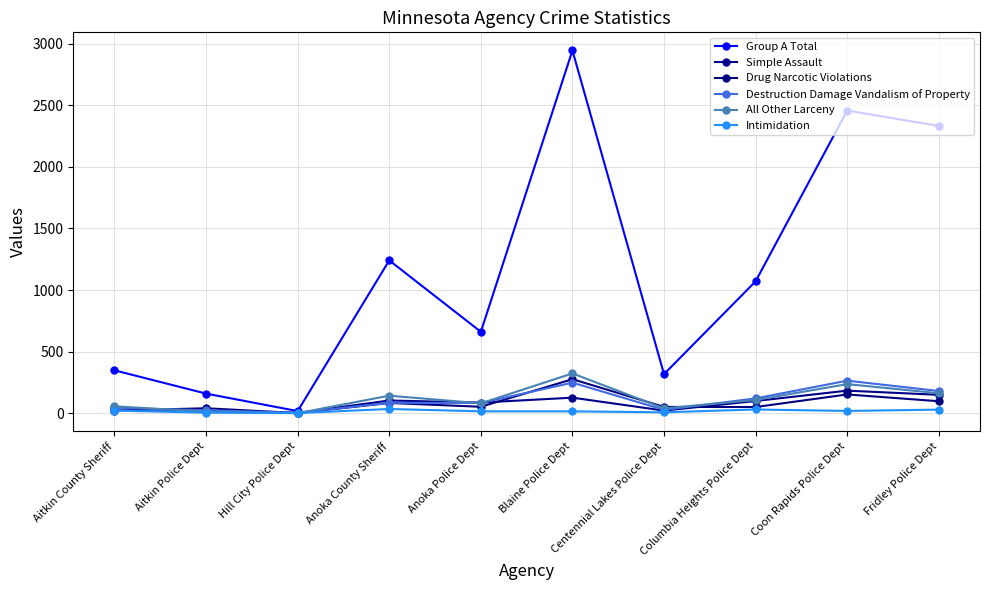

Does the chart have visible grid lines?

Yes